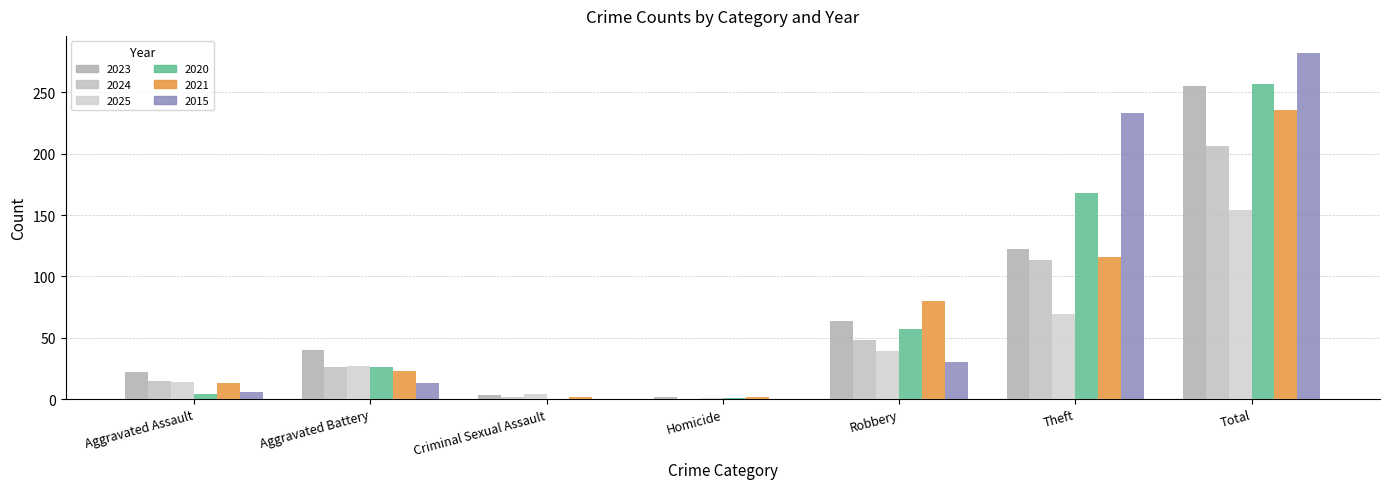

Is it true that 2025 equals 11 at Aggravated Battery?

False